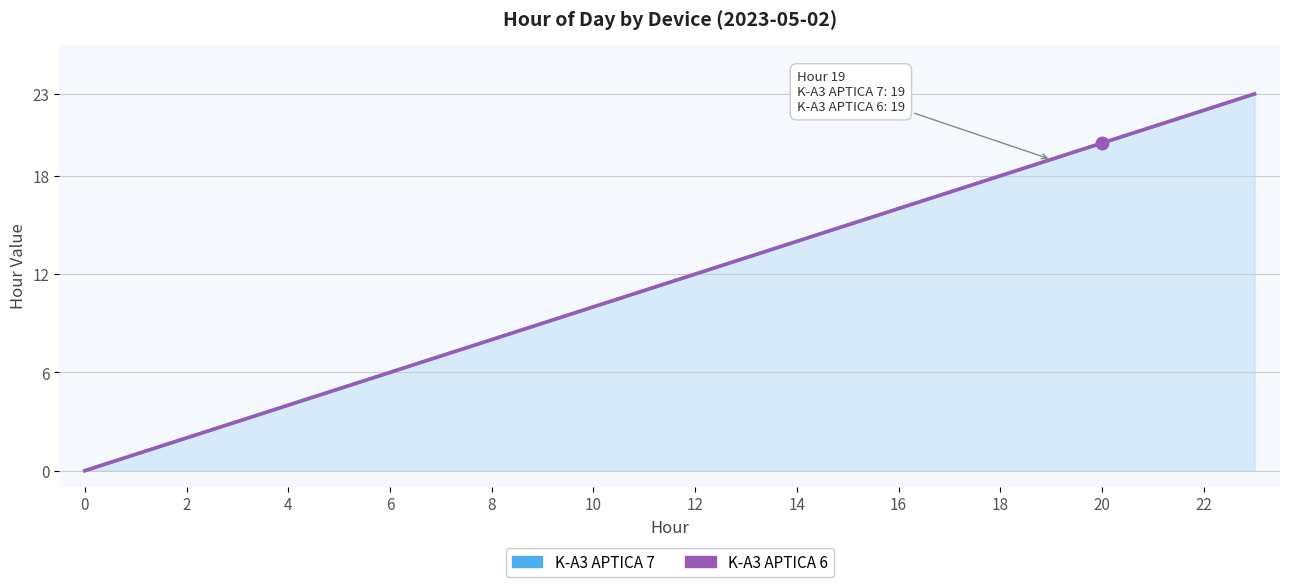

What are all the series names shown in the legend?

K-A3 APTICA 7, K-A3 APTICA 6